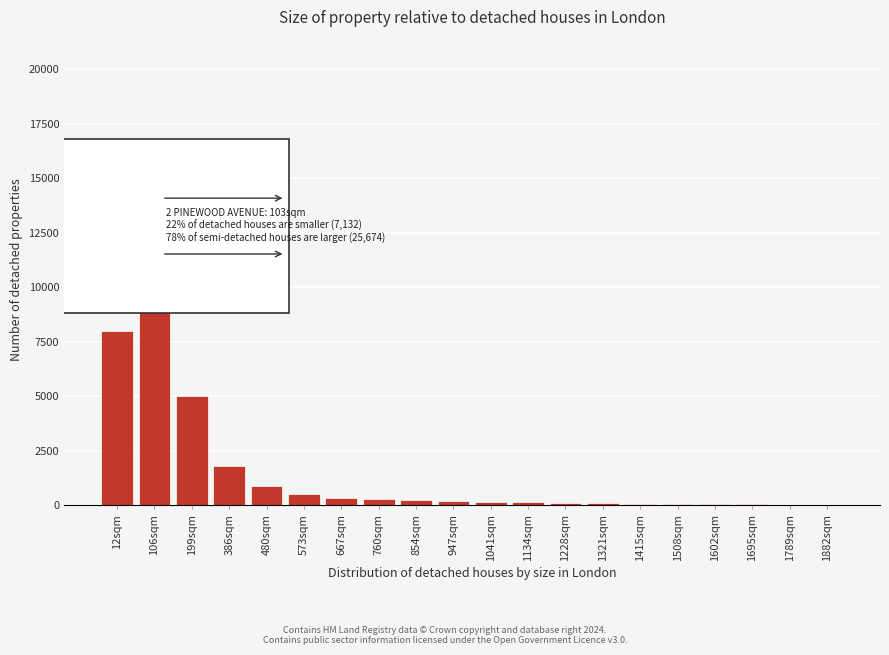

What is the greatest value displayed?

16000